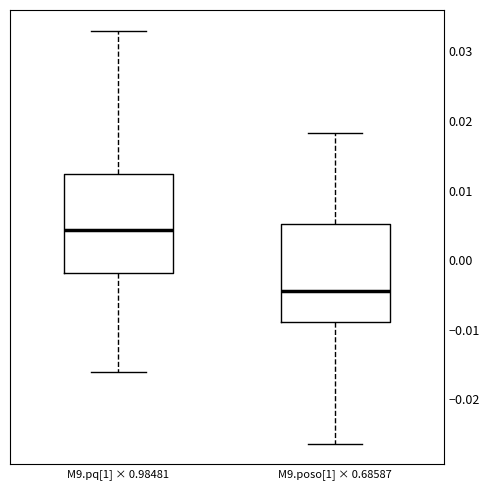

Which box has the lowest median line?

M9.poso[1] × 0.68587